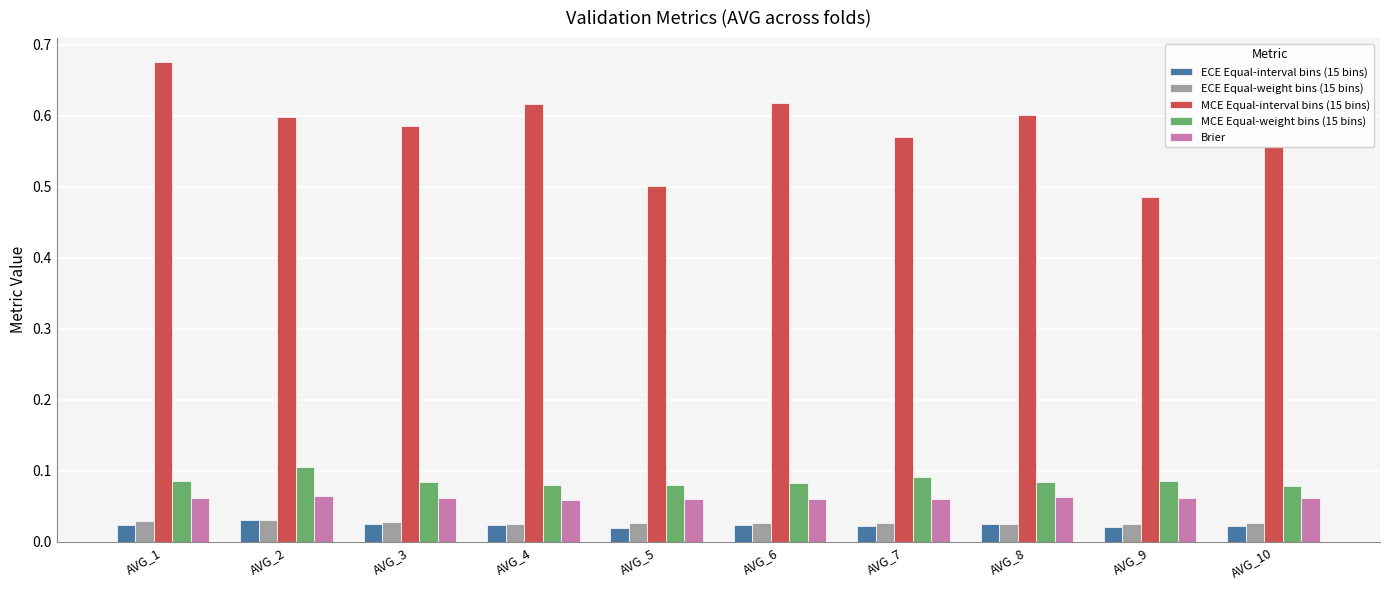

At which category is the sum across all series the highest?

AVG_1